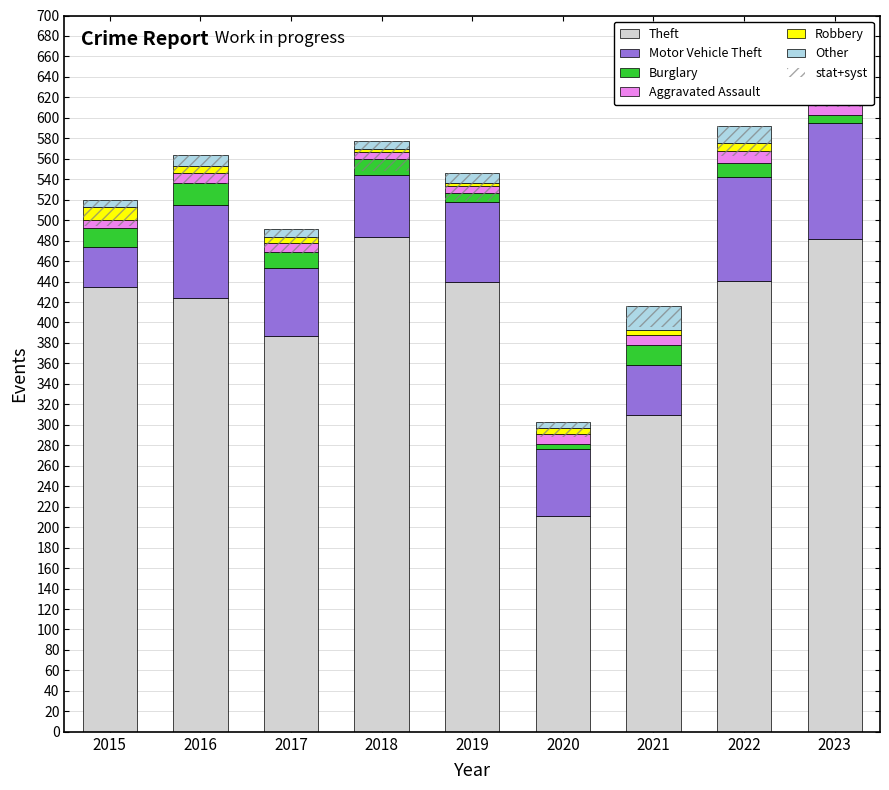

Rank the series by their maximum value, from highest to lowest.

Theft, Motor Vehicle Theft, Other, Burglary, Aggravated Assault, Robbery